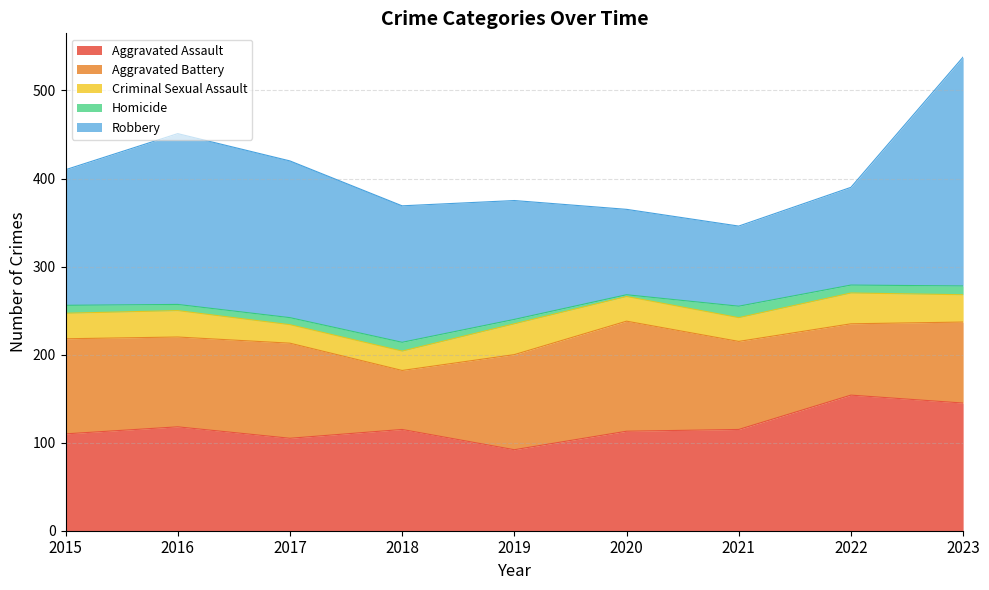

True or false: Robbery has a value of 57 at 2022.

False